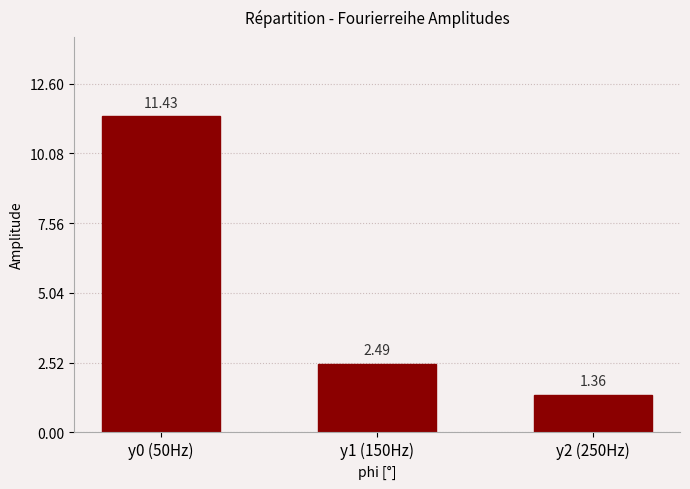

What is the difference between the maximum and second lowest values?

8.9